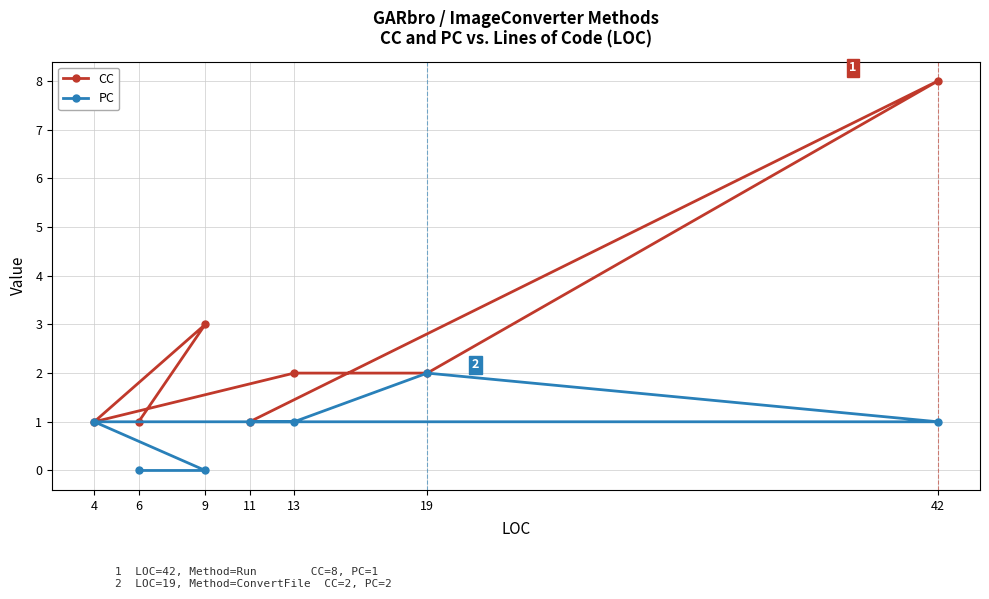

How many lines are shown in the chart?

2